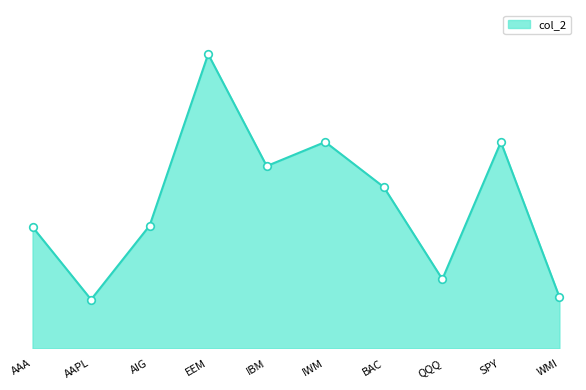

Between EEM and IBM, which is larger?

EEM